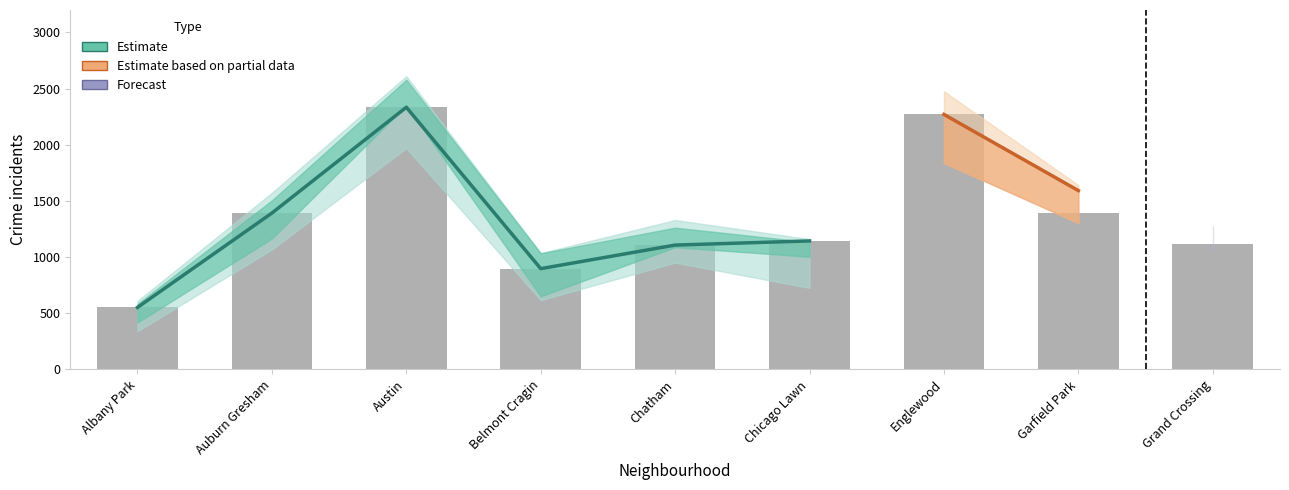

The 2017 series shows 3822 at Englewood. True or false?

False